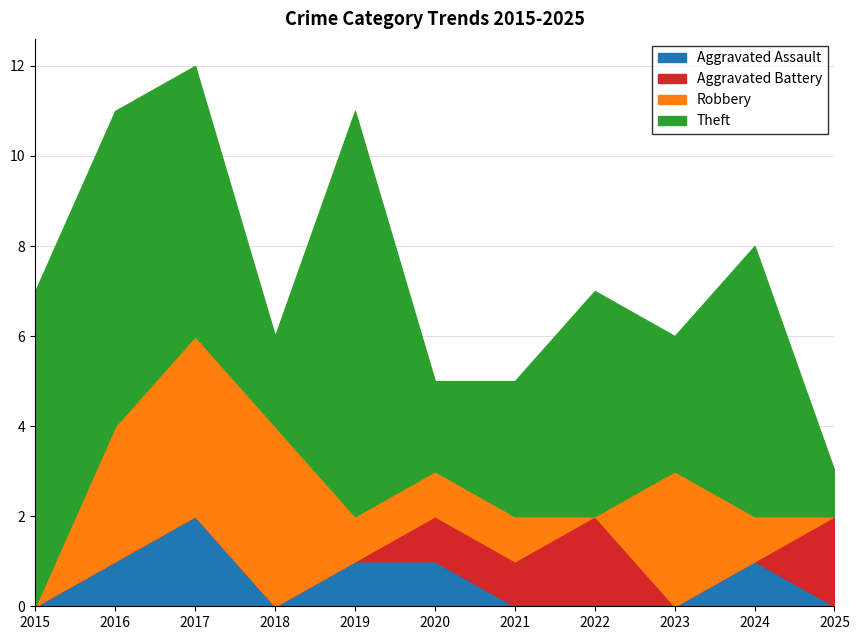

Which label corresponds to the smallest value in the chart?

2015